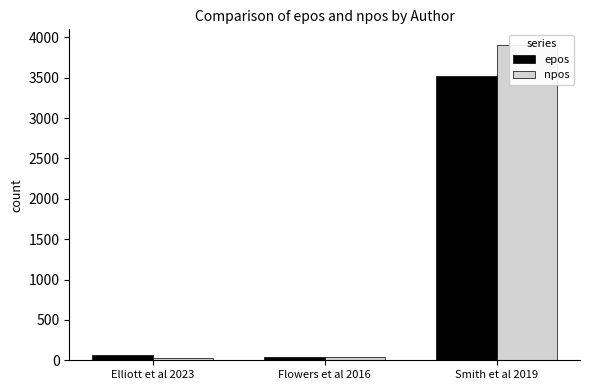

Which series changed the most between Elliott et al 2023 and Smith et al 2019?

npos